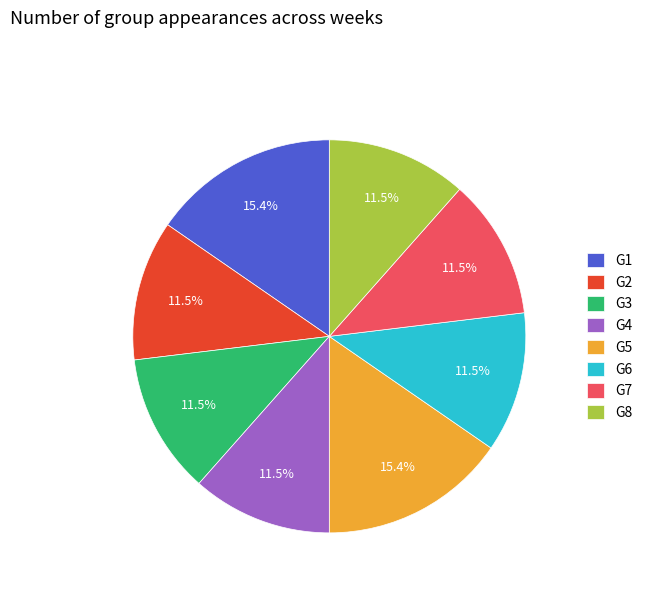

Count the number of slices in the pie.

8